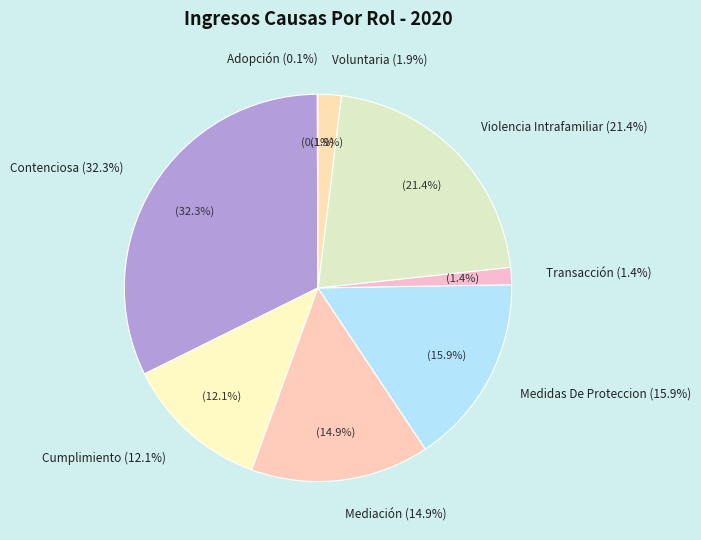

Count the number of slices in the pie.

8